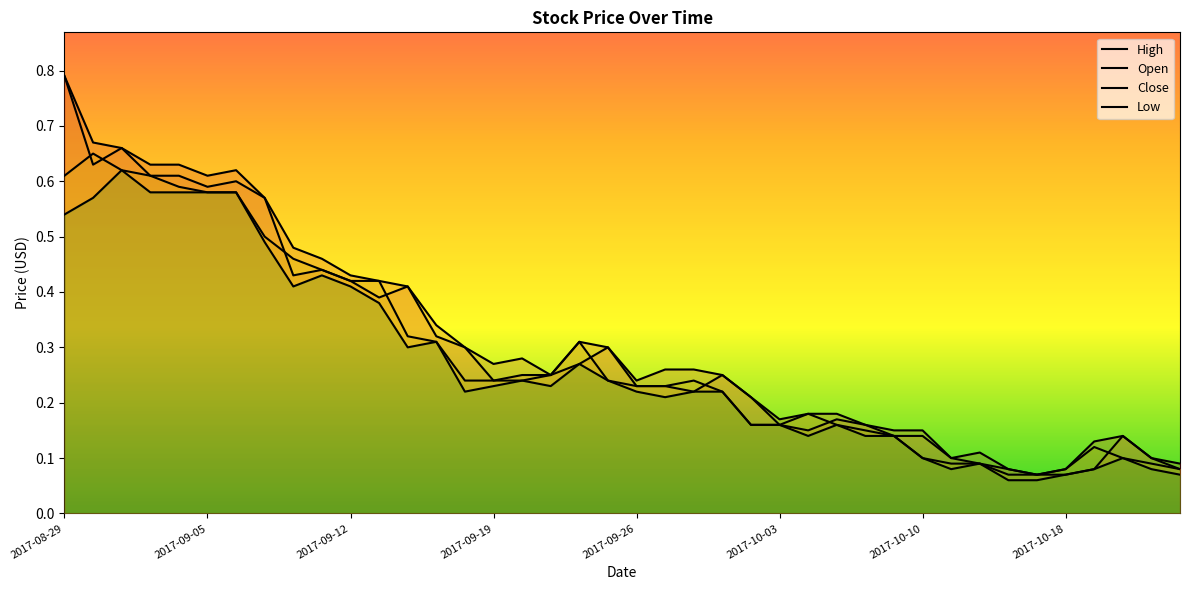

Is it true that Close equals 0.1 at 2017-10-12?

True